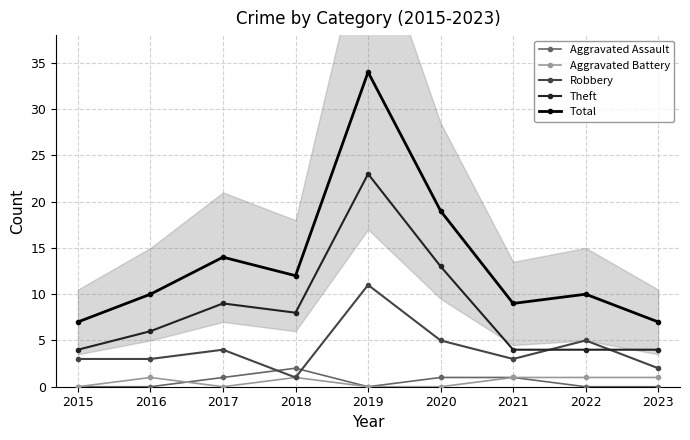

Reading left to right, what are all the values shown in this chart?

Aggravated Assault: 2015=0	2016=0	2017=1	2018=2	2019=0	2020=1	2021=1	2022=0	2023=0
Aggravated Battery: 2015=0	2016=1	2017=0	2018=1	2019=0	2020=0	2021=1	2022=1	2023=1
Robbery: 2015=3	2016=3	2017=4	2018=1	2019=11	2020=5	2021=3	2022=5	2023=2
Theft: 2015=4	2016=6	2017=9	2018=8	2019=23	2020=13	2021=4	2022=4	2023=4
Total: 2015=7	2016=10	2017=14	2018=12	2019=34	2020=19	2021=9	2022=10	2023=7